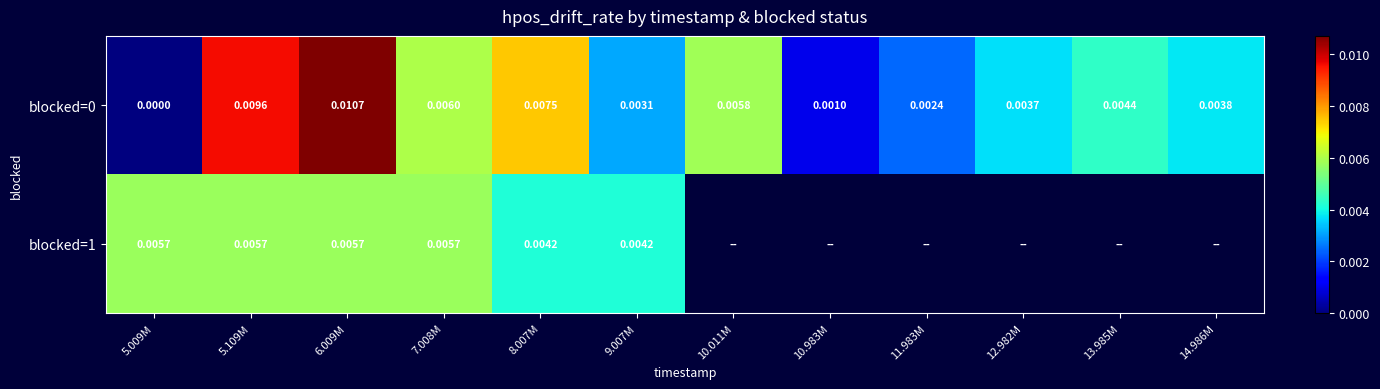

At which label is blocked=1 closest to 0?

8.007M